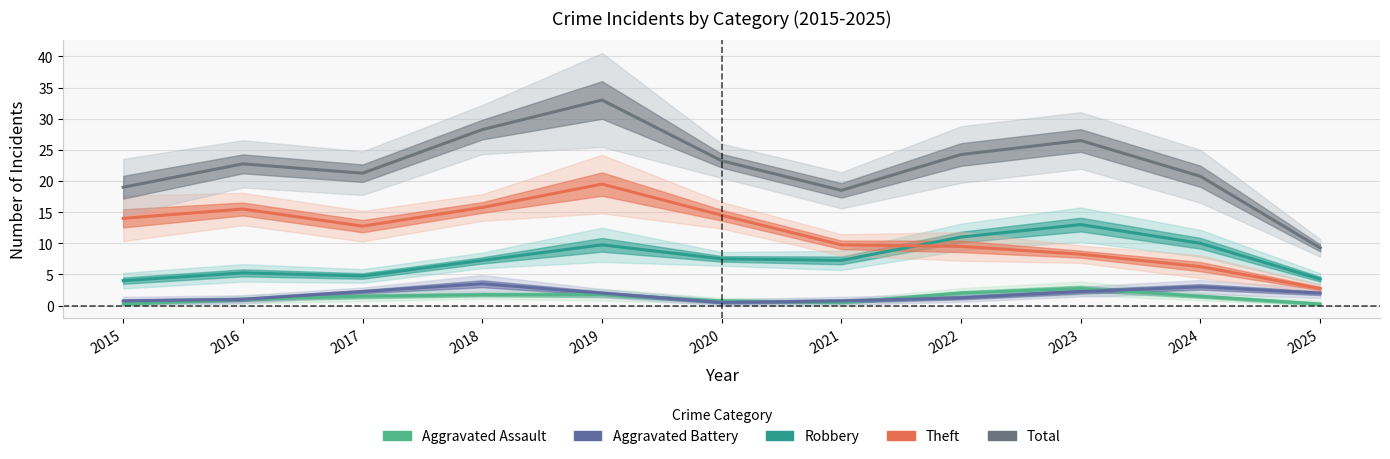

Where is the first local minimum for Total?

2017